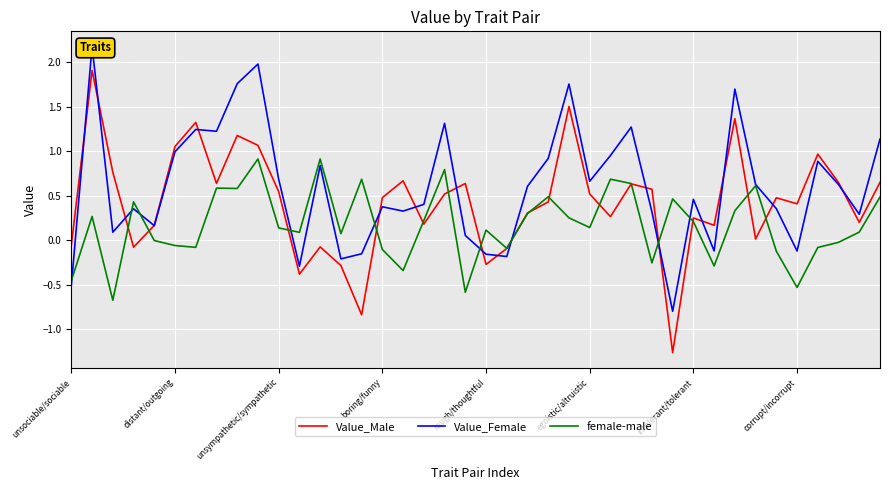

True or false: Value_Female has more than 2 interior local peaks.

True